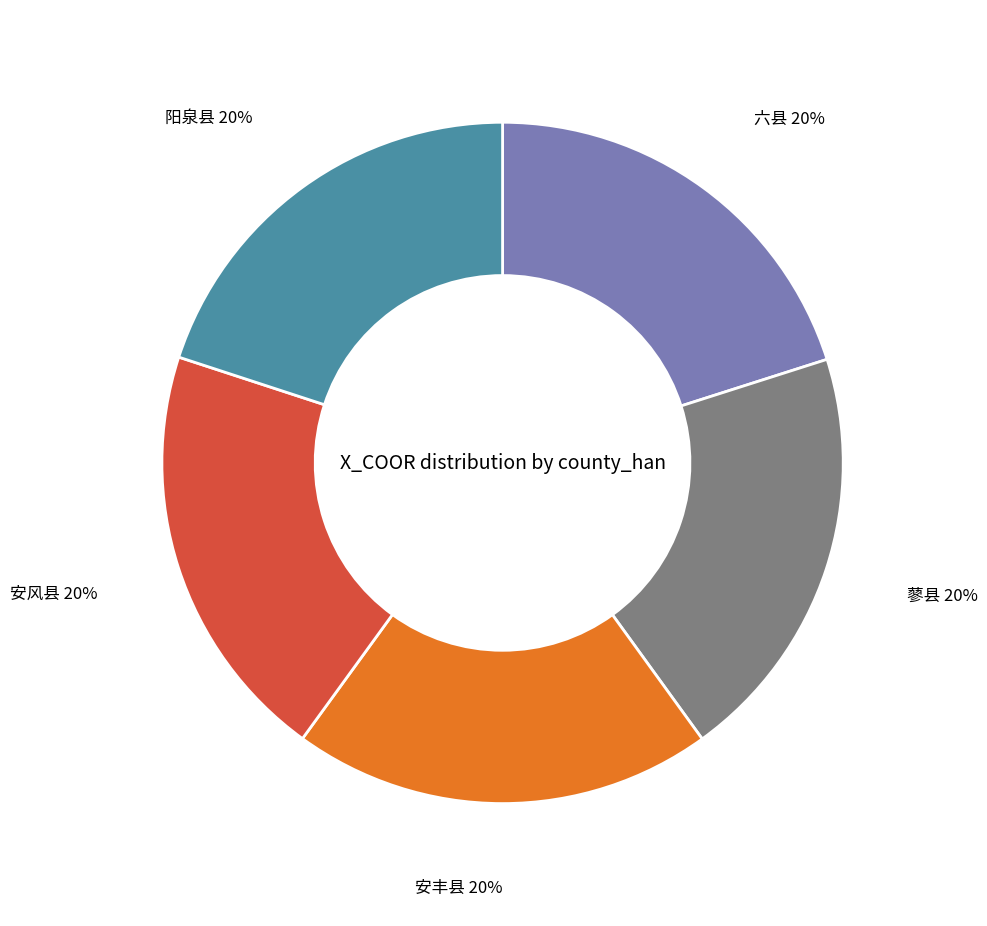

Does any single category account for the majority?

No